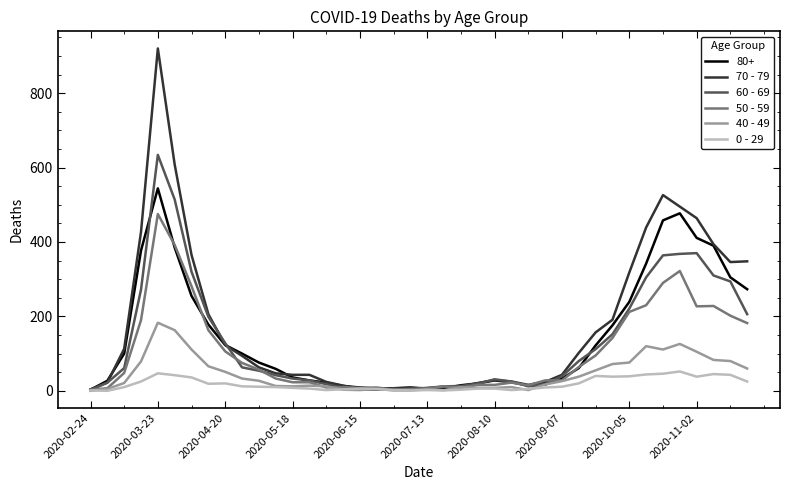

Which series has the widest spread of values?

70 - 79